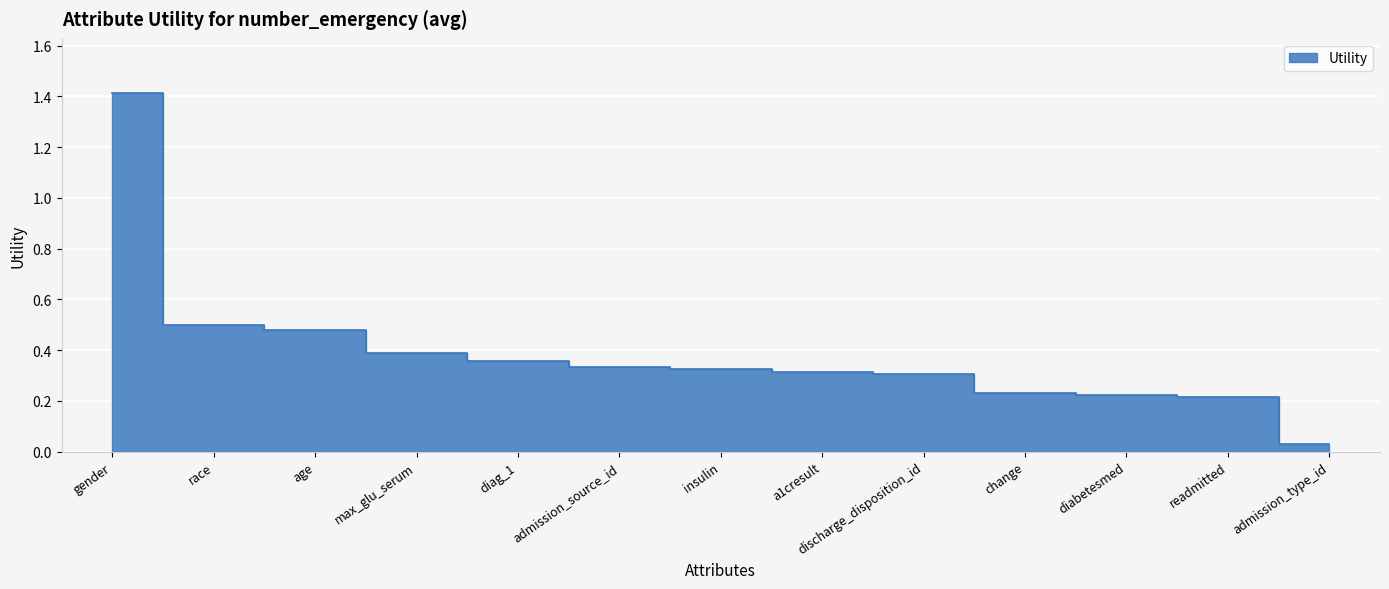

How many lines are shown in the chart?

1